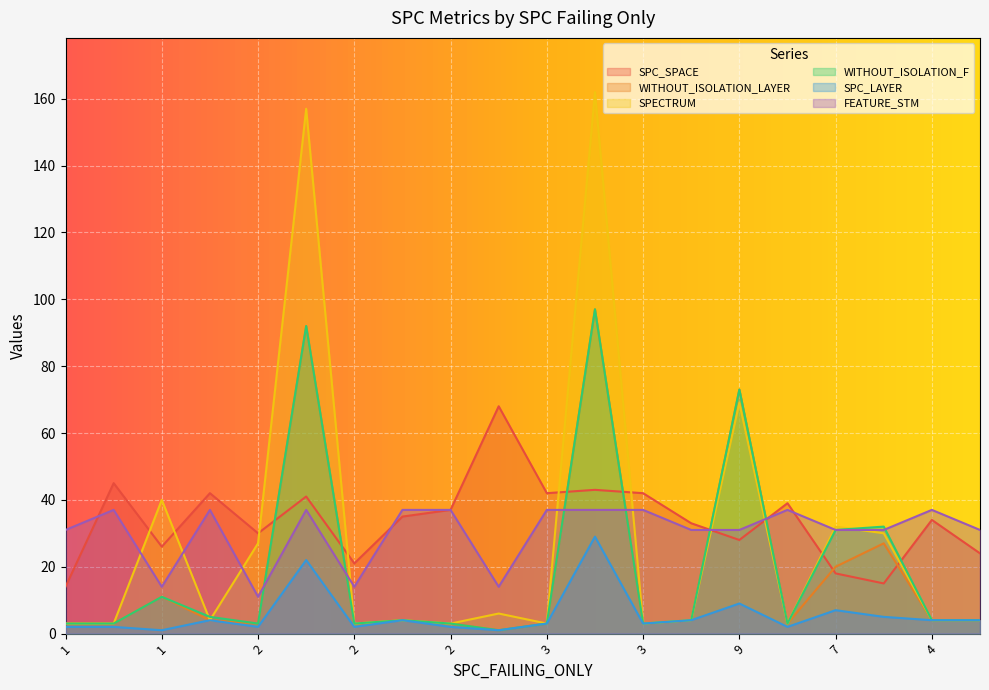

What is the total value across all series at 3?

91